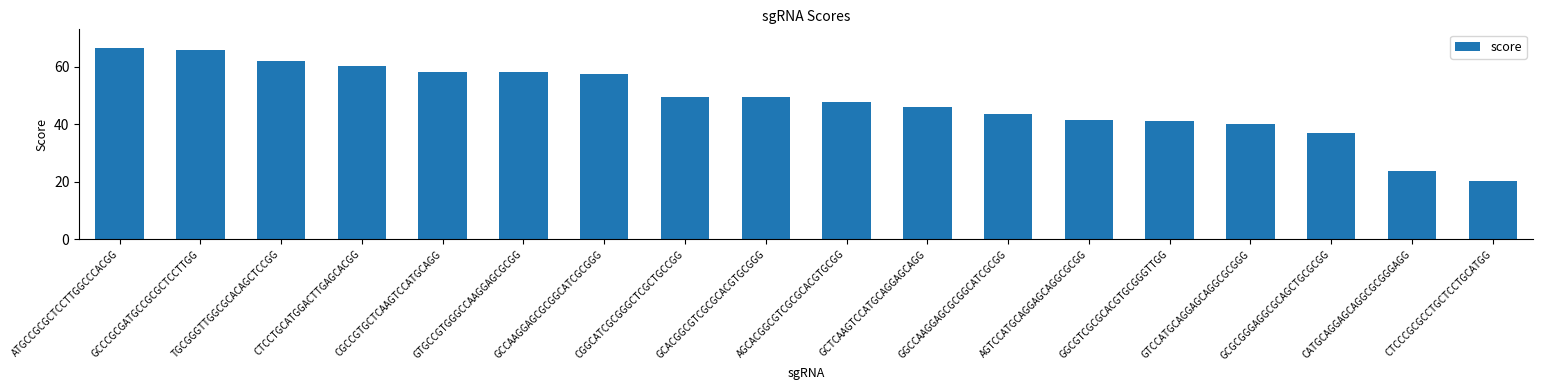

What is the sum of the values at CATGCAGGAGCAGGCGCGGGAGG and GTGCCGTGGGCCAAGGAGCGCGG?

81.9